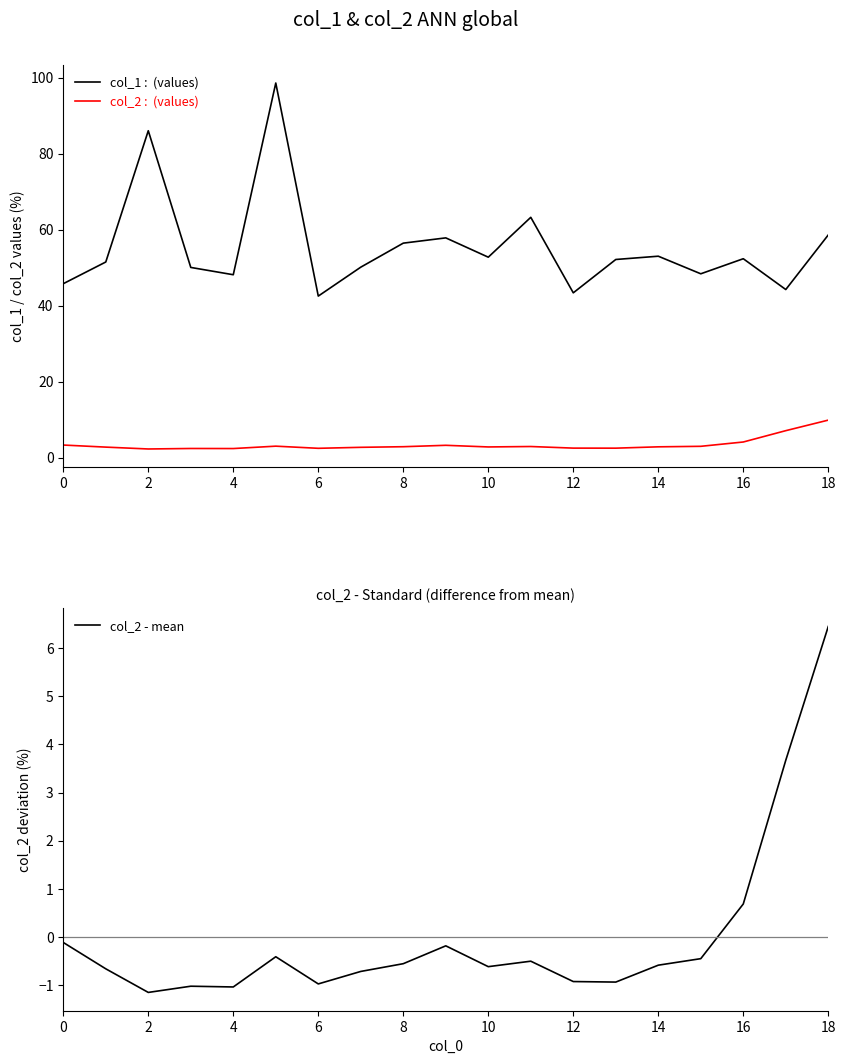

Rank the series at 0 from lowest to highest value.

col_2 - mean, col_2, col_1